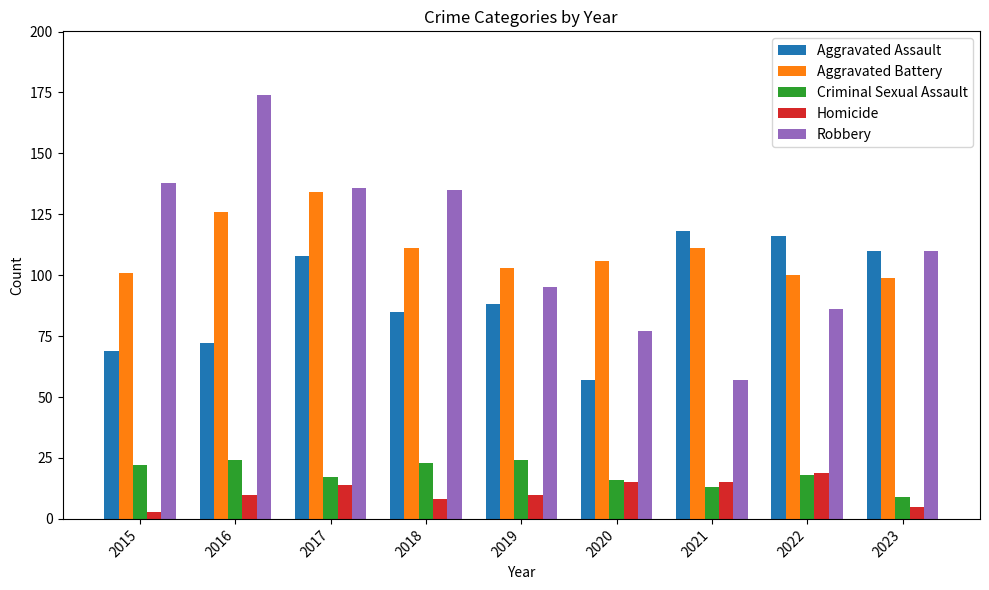

True or false: Aggravated Assault has a value of 118 at 2021.

True